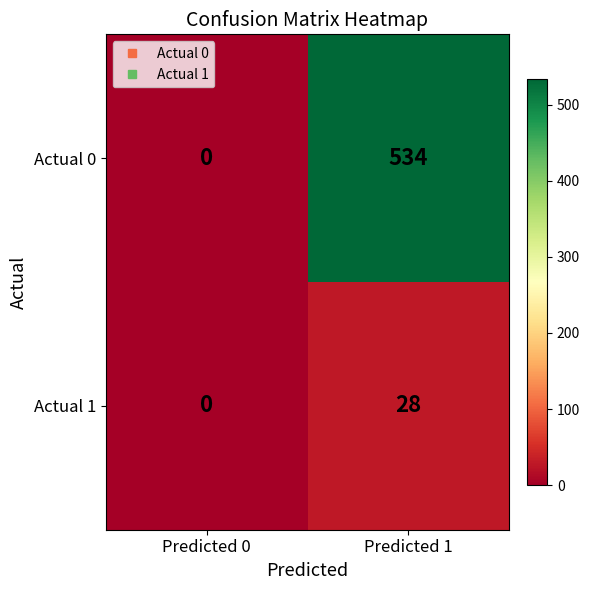

What is the spread (max minus min) of values at Predicted 1?

506